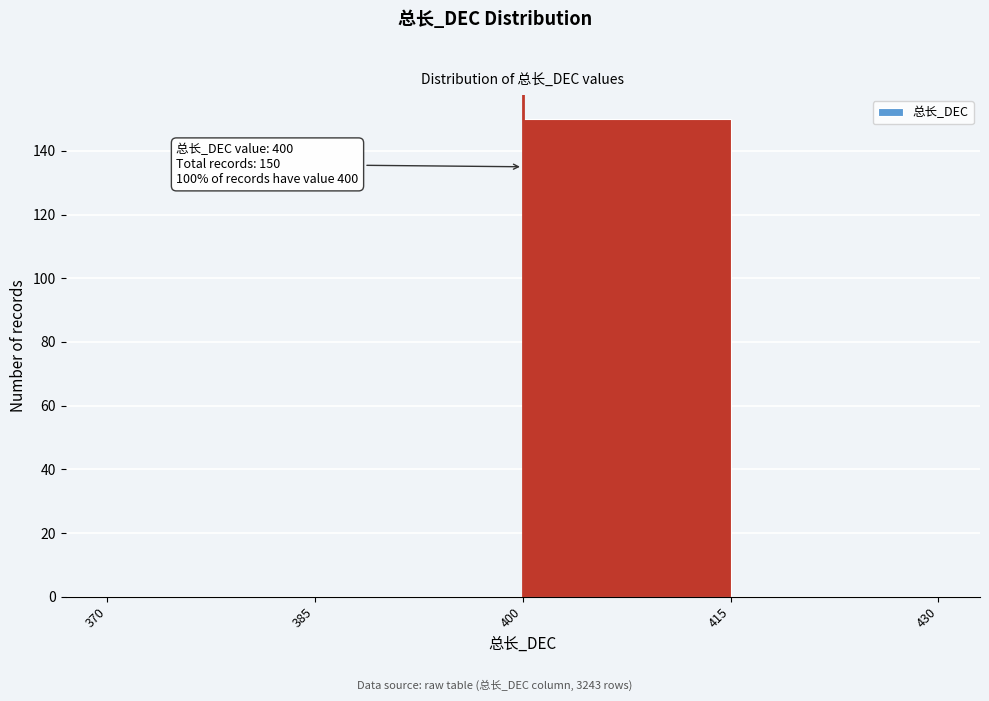

Which range on the x-axis has the tallest bar?

400 to 415